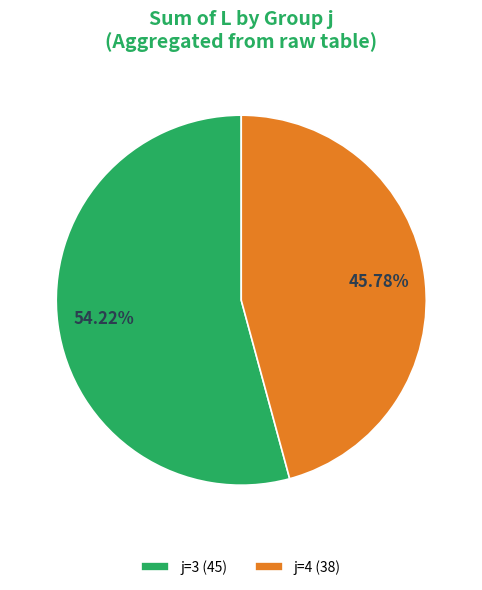

Do j=3 (45) and j=4 (38) together represent more than half of the pie?

Yes